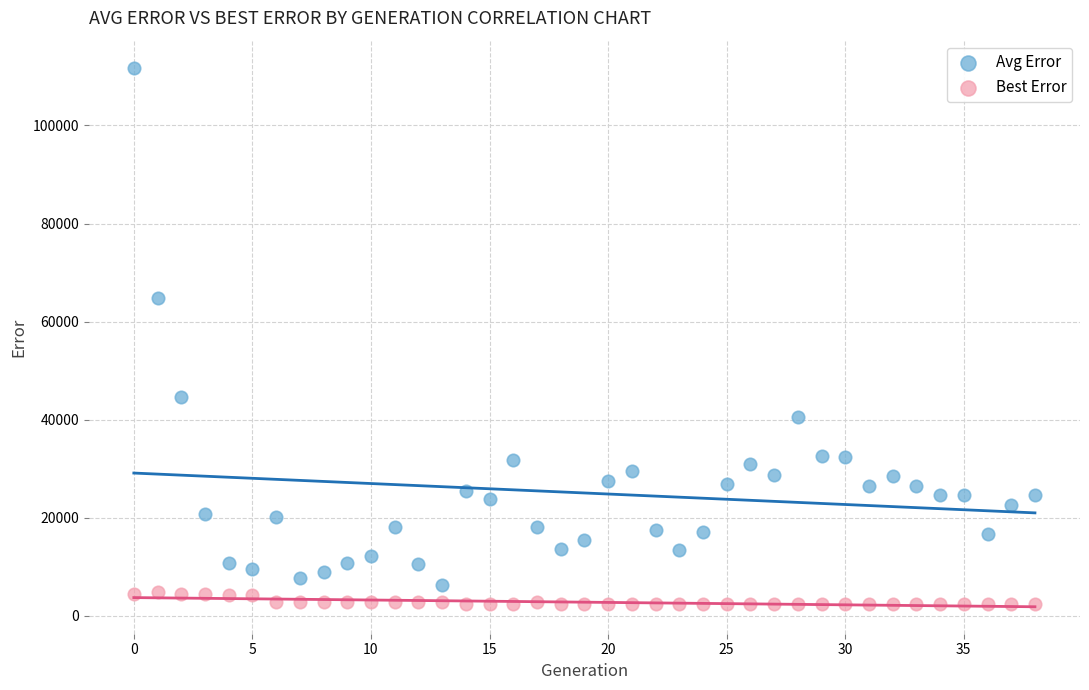

In the Avg Error series, what Y value is closest to 59058?

64849.2